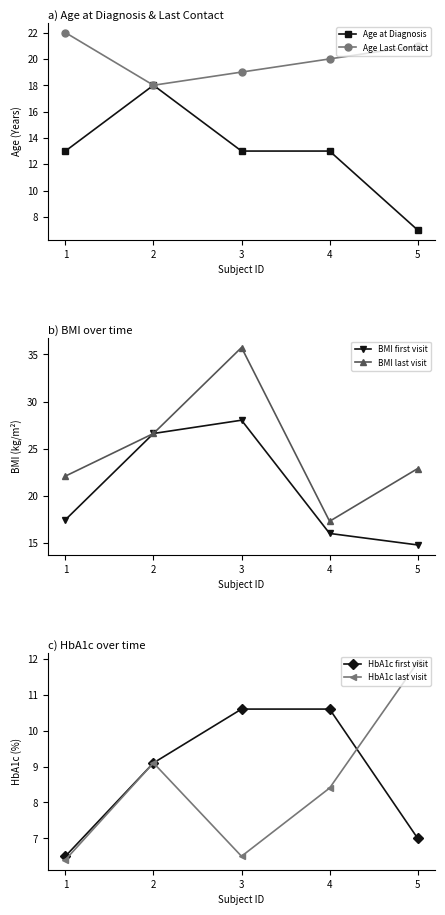

Rank the series by their maximum value, from highest to lowest.

BMI last visit, BMI first visit, Age Last Contact, Age at Diagnosis, HbA1c last visit, HbA1c first visit